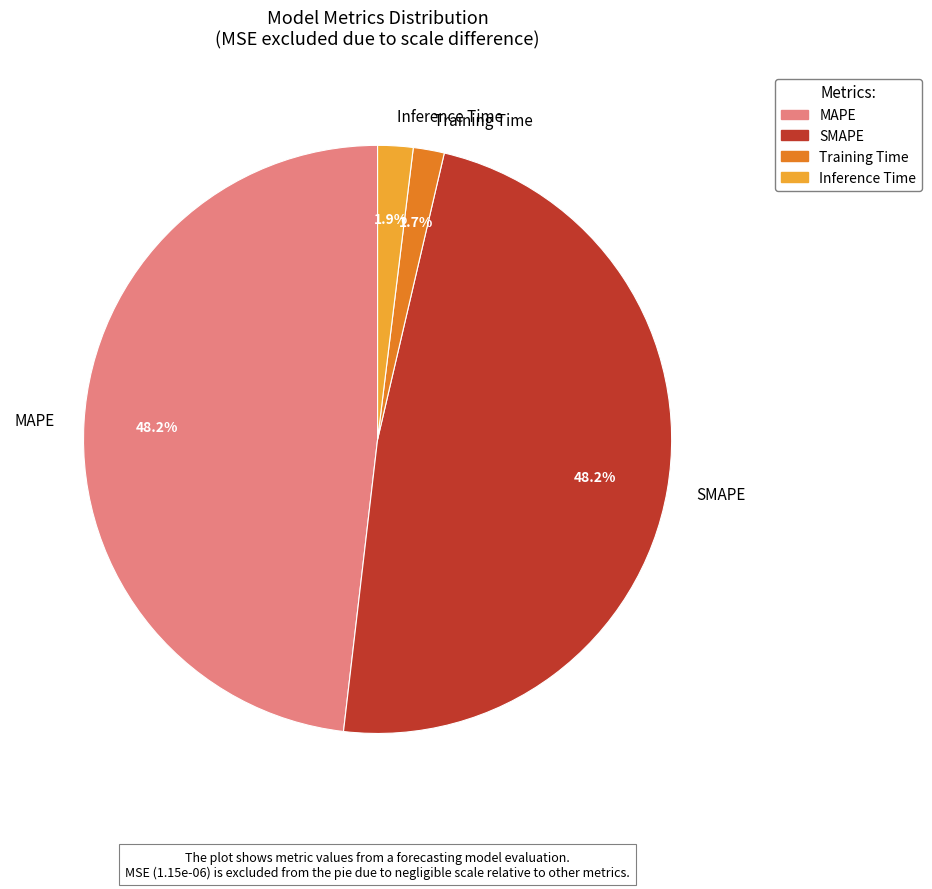

Count the number of slices in the pie.

4